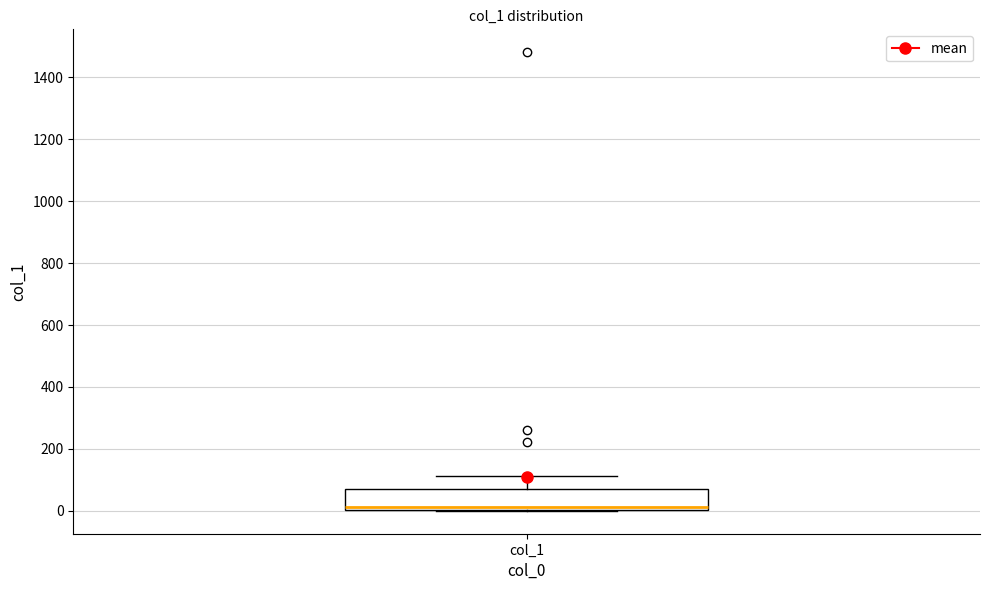

Read this box plot against the y-axis: the position of the median line, the range covered by the box, and the ends of both whiskers. The values are not printed on the chart, so give them approximately, as read against the axis.

median 20, box 0 to 60, whiskers 0 to 120